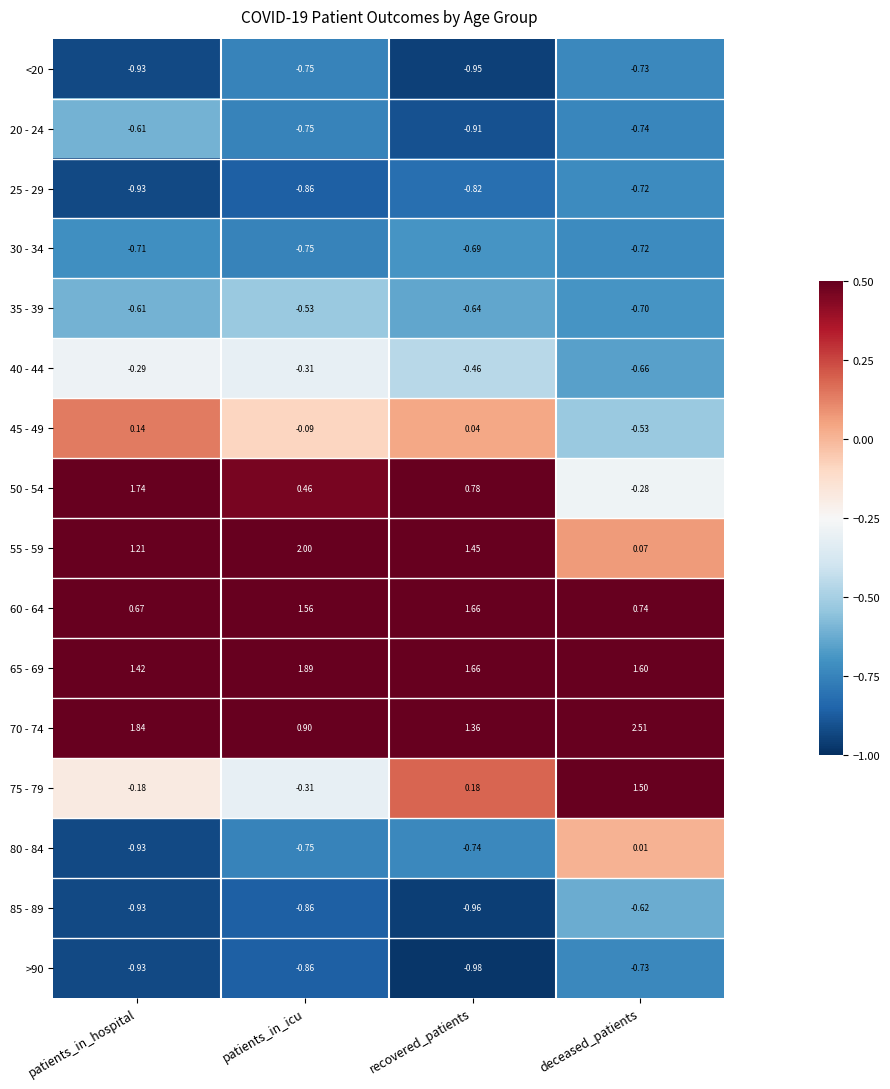

At which label is >90 closest to 0?

deceased_patients